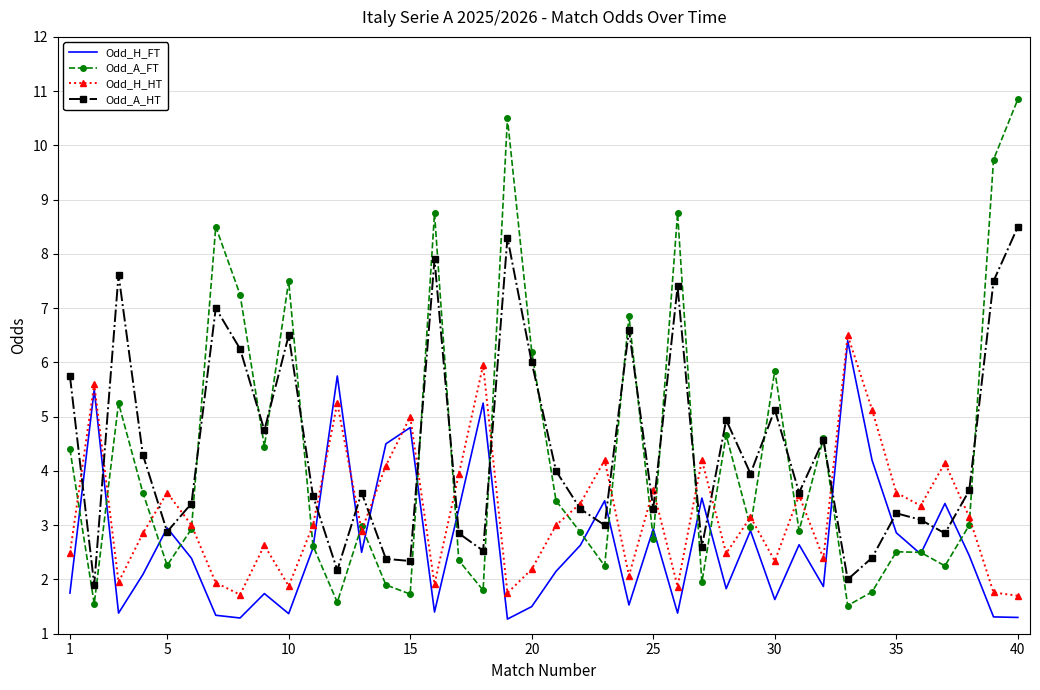

Which series has the largest range (max minus min)?

Odd_A_FT